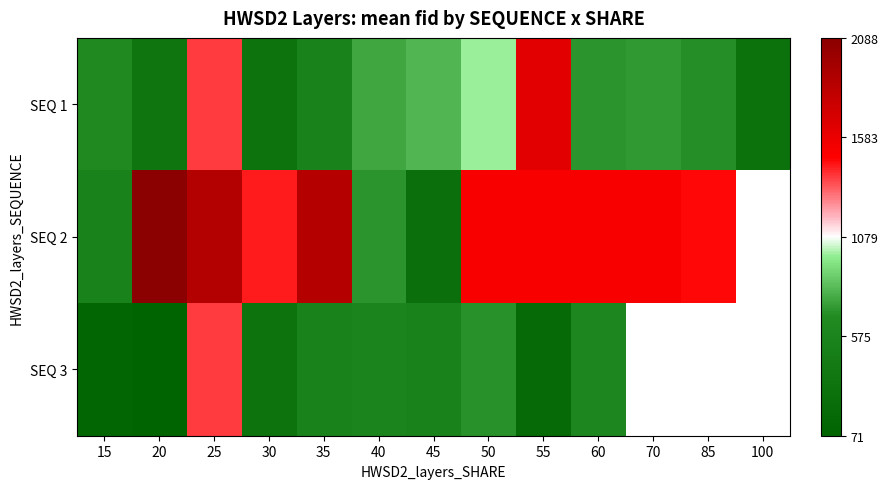

What is the greatest value displayed?

2088.0